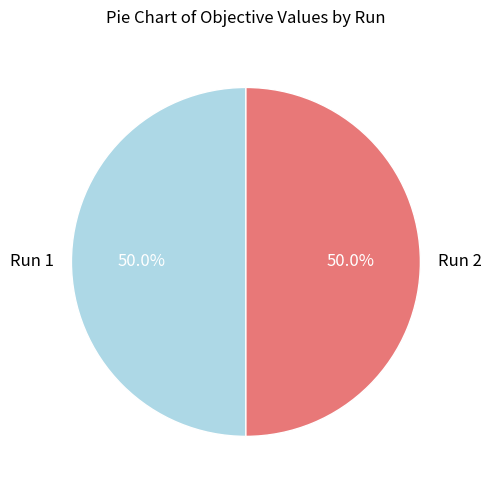

Count the number of slices in the pie.

2